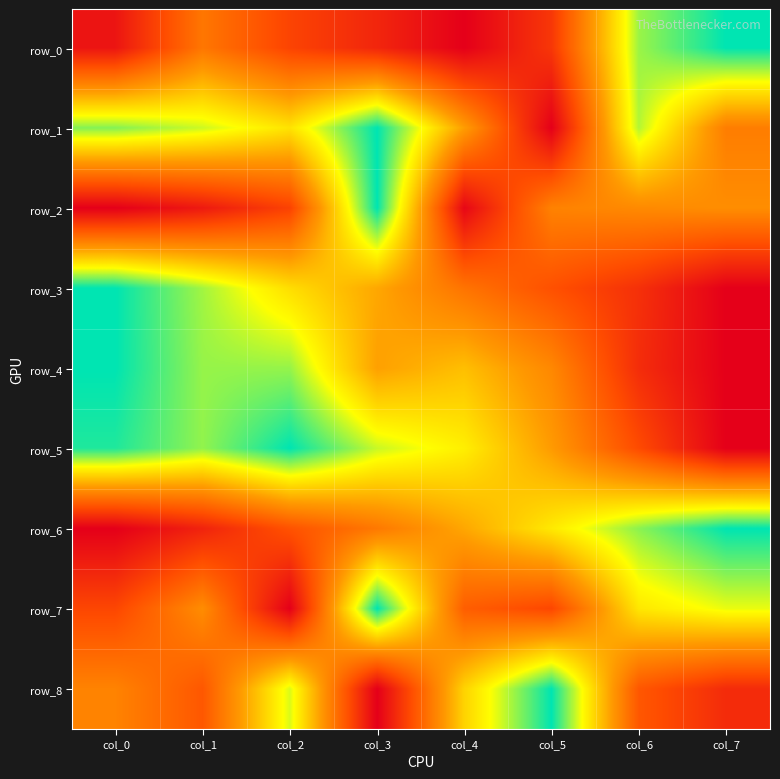

How many data points in row_7 are above 0?

7